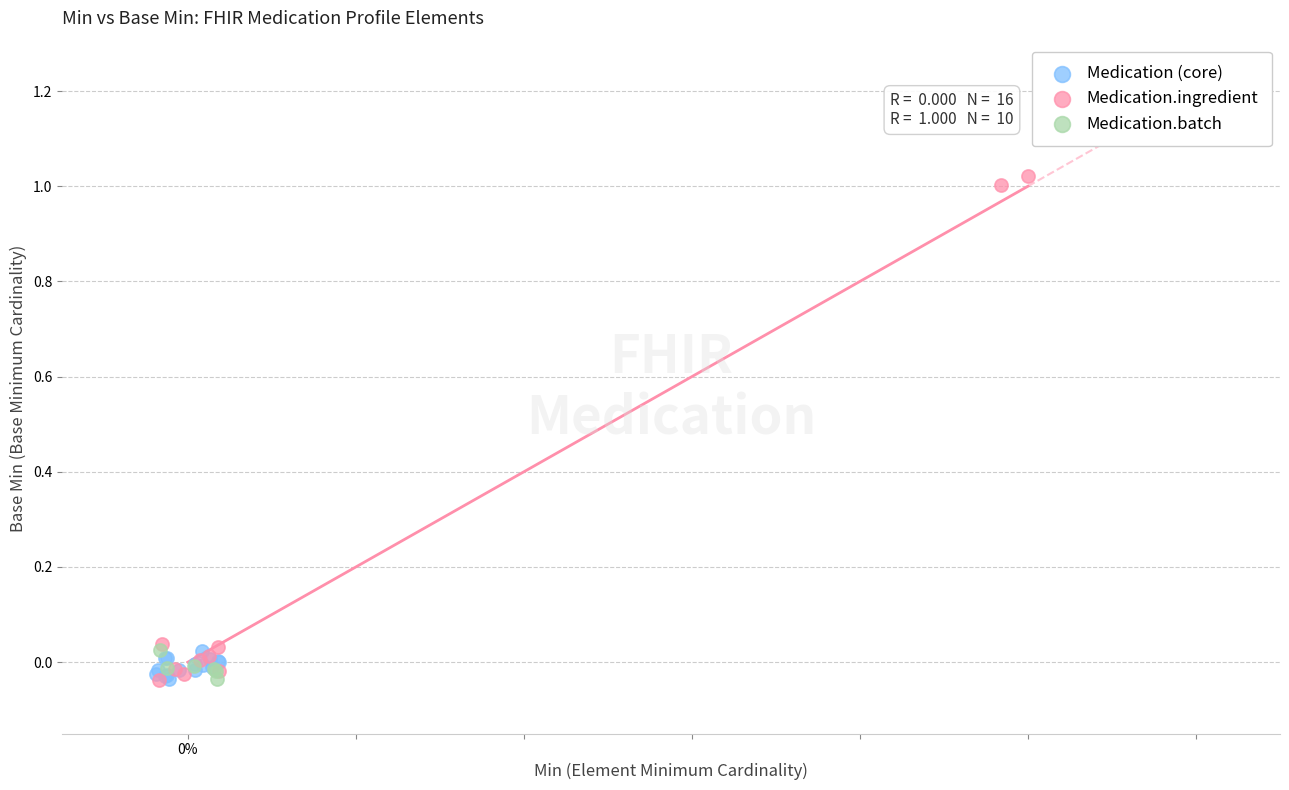

Which series contains the highest Y value?

Medication.ingredient